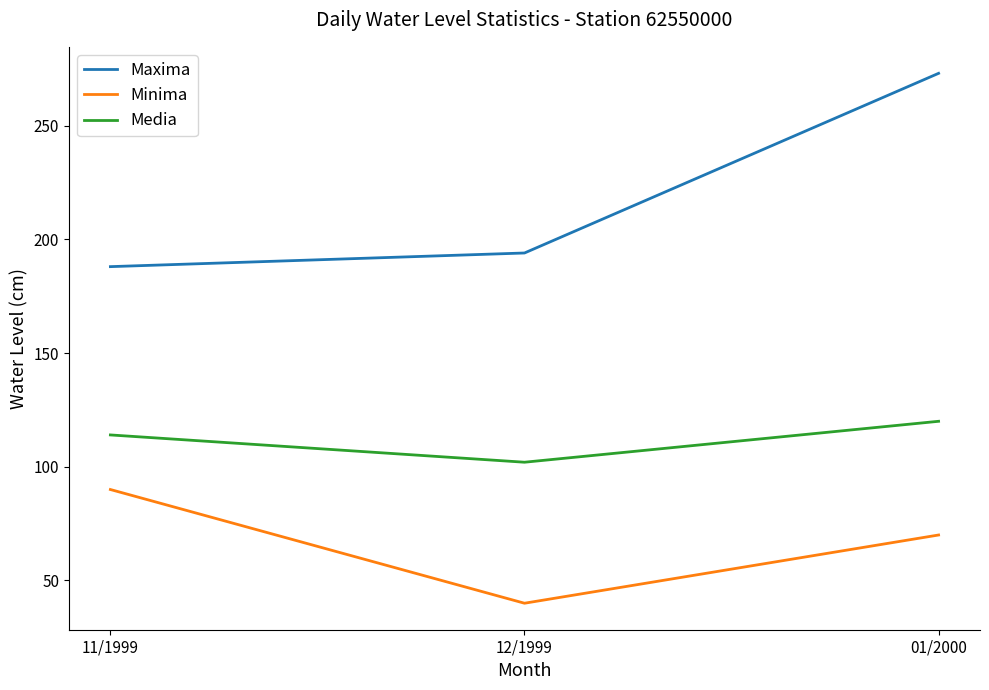

What is the highest value of the Maxima series?

273